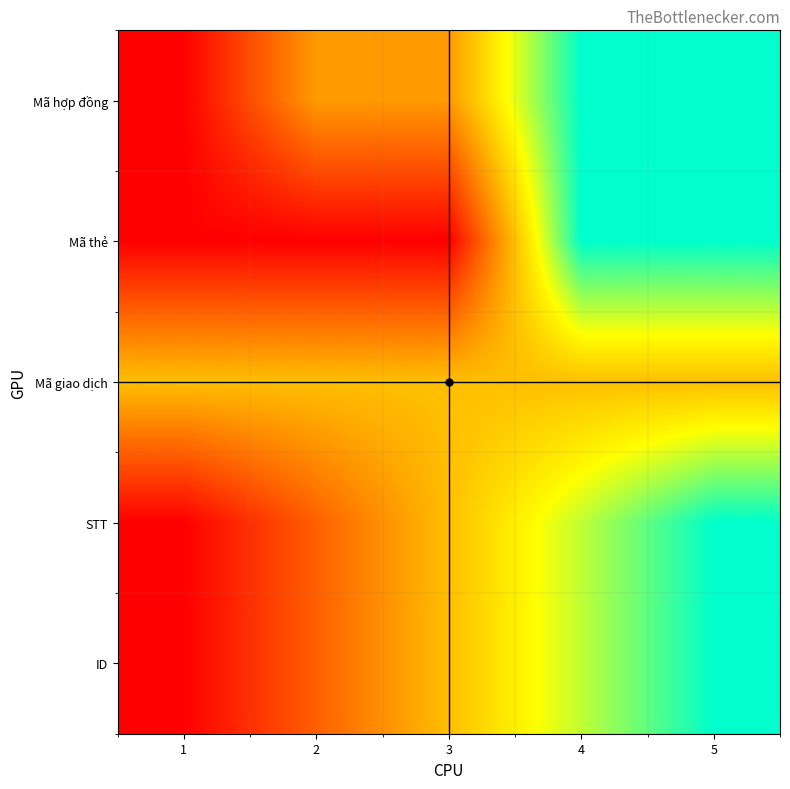

Rank the series at 3 from highest to lowest value.

Mã giao dịch, STT, ID, Mã hợp đồng, Mã thẻ